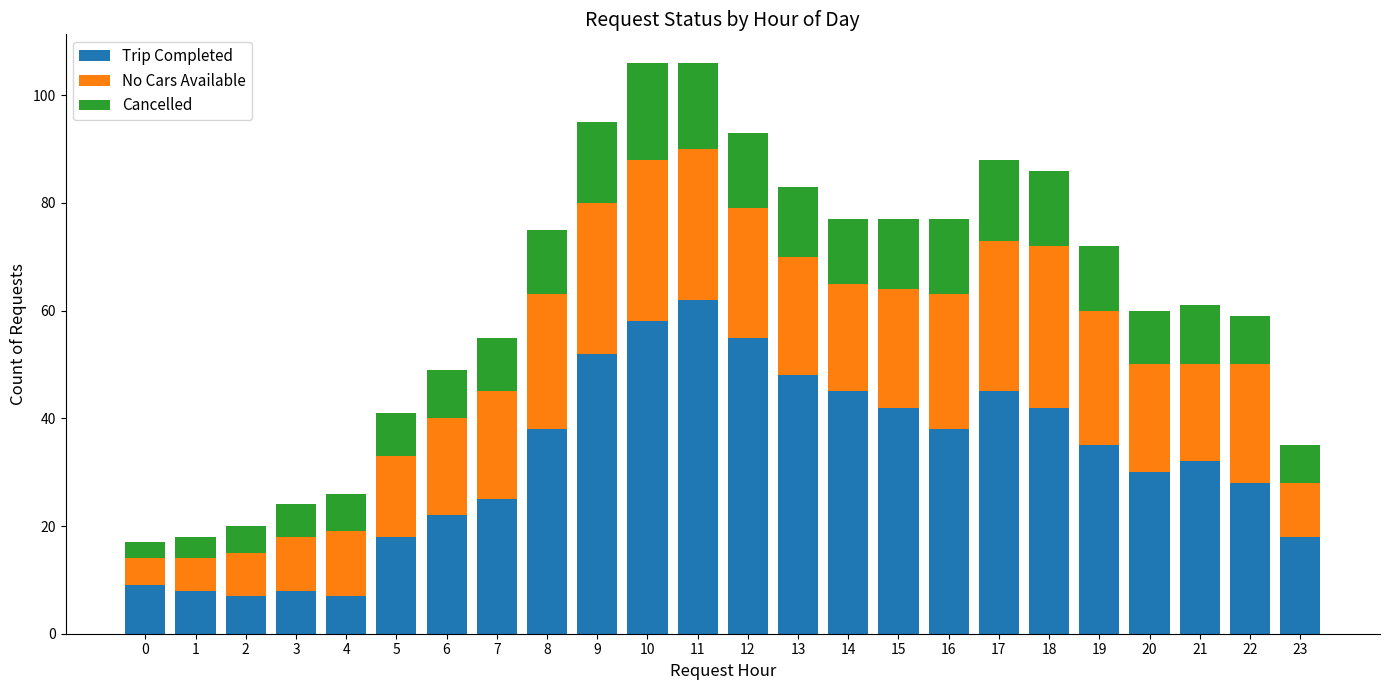

What are all the series names shown in the legend?

Trip Completed, No Cars Available, Cancelled